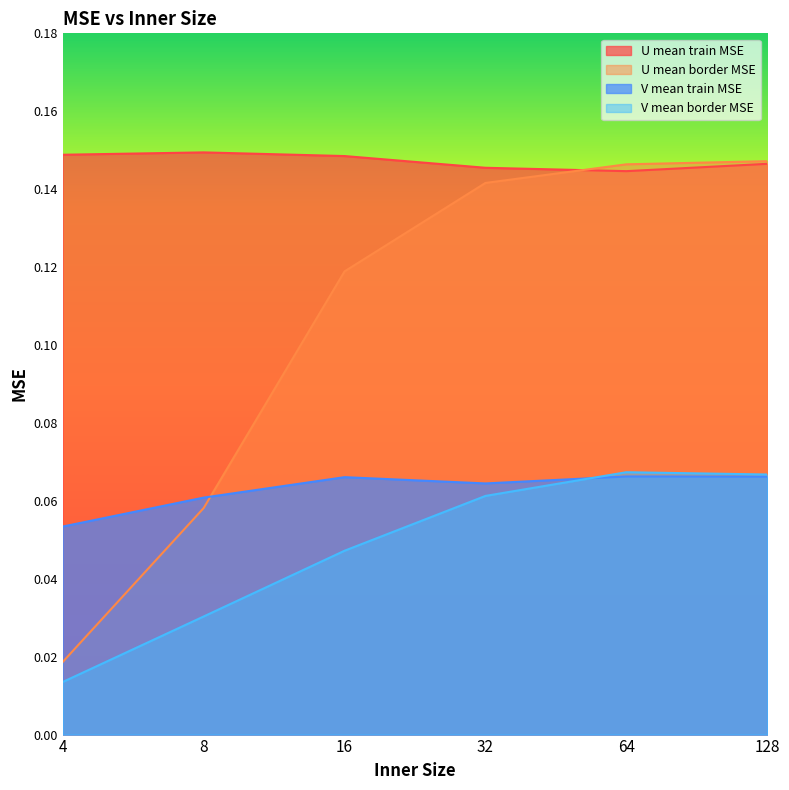

At which label is V mean train MSE closest to 0?

4